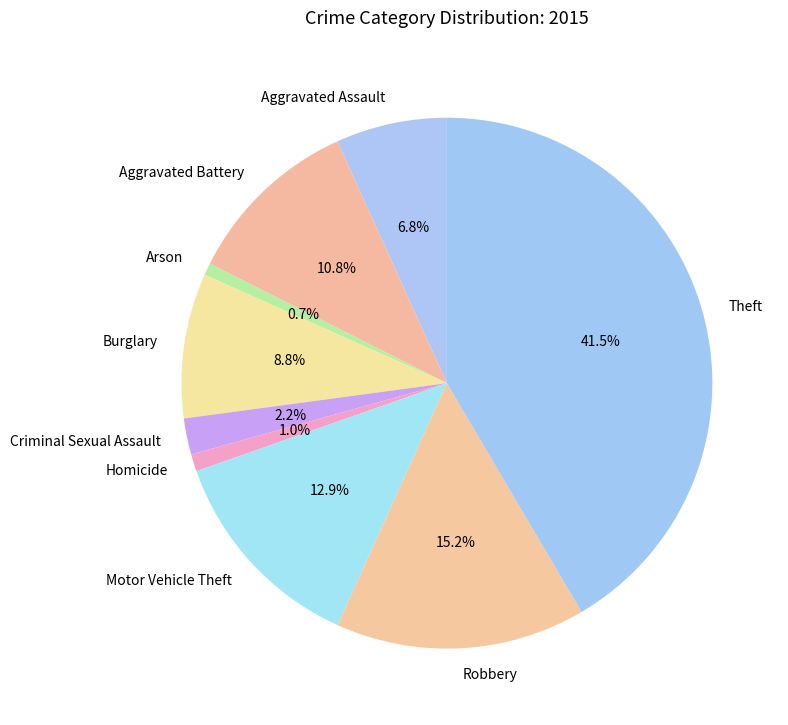

What percentage is the Motor Vehicle Theft slice, to the nearest percent?

13%